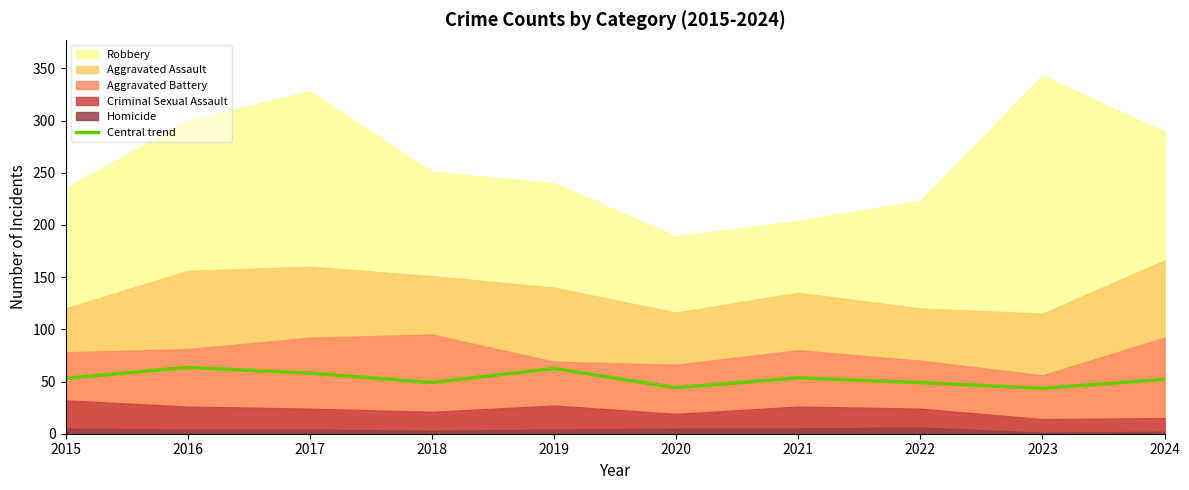

What is the maximum value for Central trend?

63.5